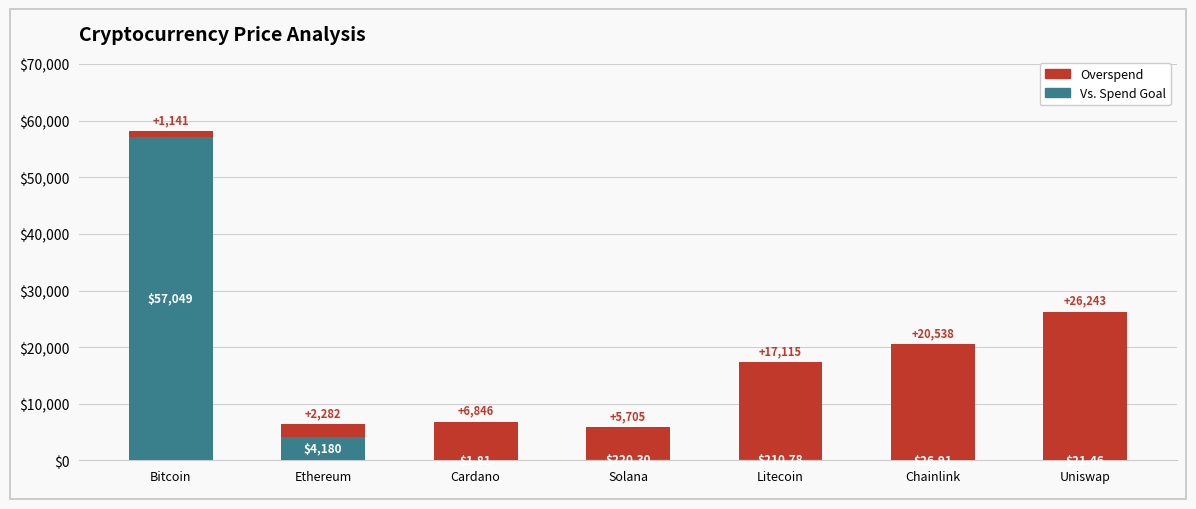

Does the chart contain stacked bars?

Yes